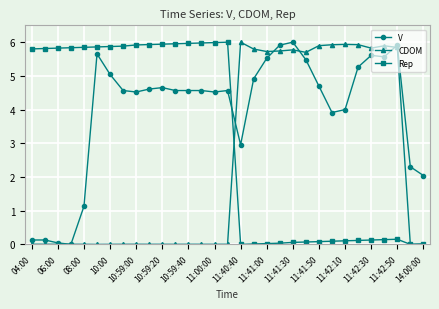

How many data points in Rep are above 5?

16